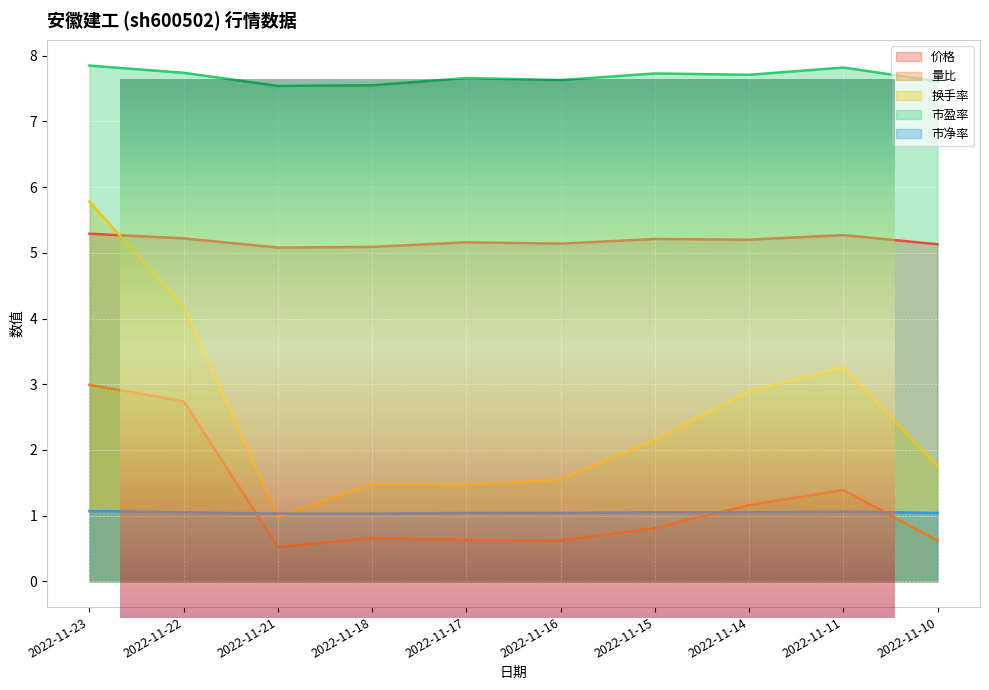

What is the sum of all 市净率 values?

10.5